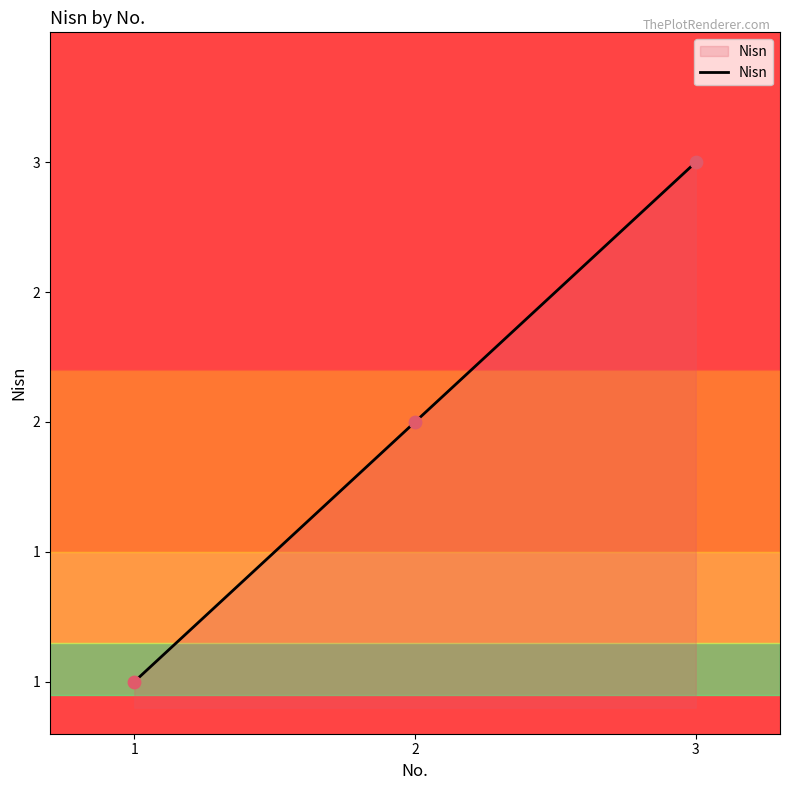

Approximately how many times larger is the value at 1 compared to 3?

0.3